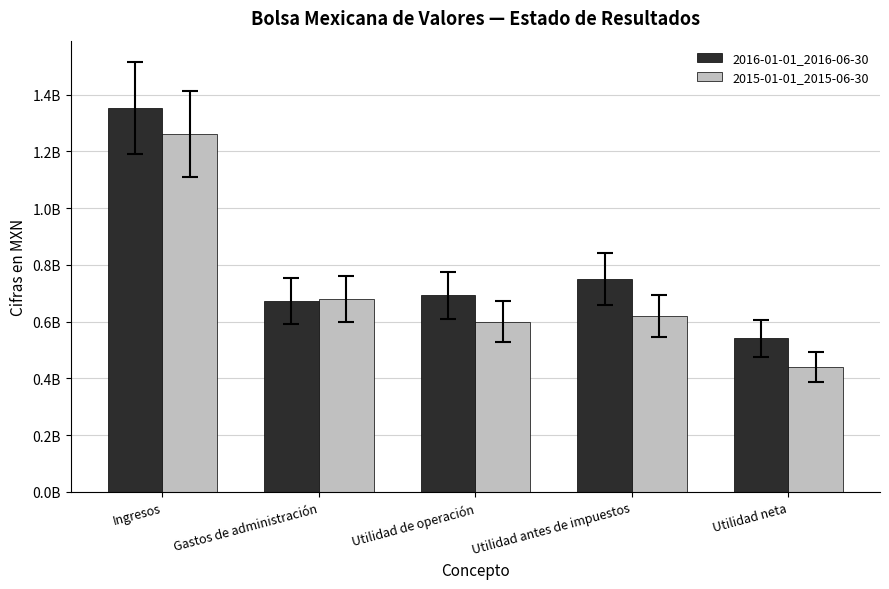

Reading left to right, list all the values displayed in this chart.

2016-01-01_2016-06-30: Ingresos=1352184000	Gastos de administración=671650000	Utilidad de operación=692746000	Utilidad antes de impuestos=750599000	Utilidad neta=542315000
2015-01-01_2015-06-30: Ingresos=1260539000	Gastos de administración=679954000	Utilidad de operación=600300000	Utilidad antes de impuestos=620012000	Utilidad neta=441841000